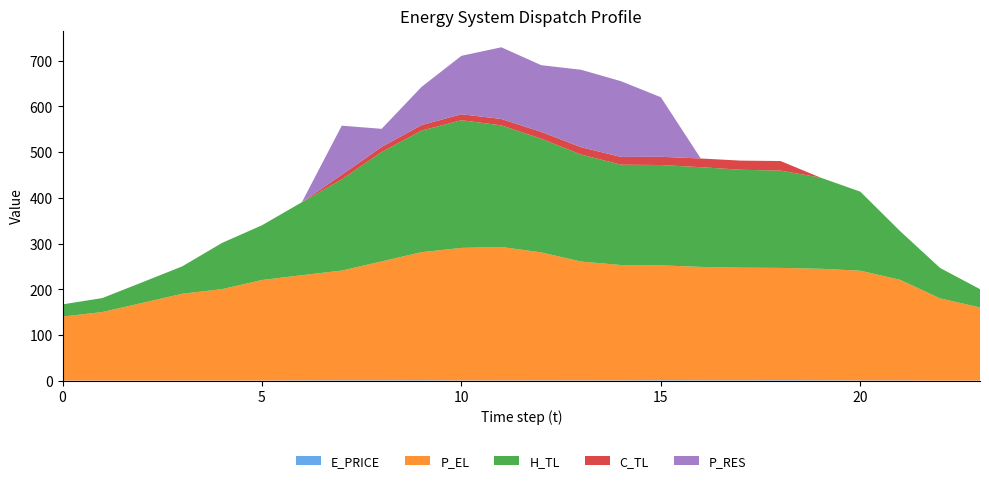

Reading left to right, list all the values displayed in this chart.

E_PRICE: 0.4	0.3	0.2	0.4	0.4	0.4	0.8	1.1	1.1	1.2	0.7	0.7	0.8	0.8	0.8	1.2	1.1	1.0	1.3	1.0	0.7	0.7	0.2	0.3
P_EL: 140.0	150.0	170.0	190.0	200.0	220.0	230.1	240.0	260.0	280.0	290.0	292.0	280.0	260.0	252.4	251.2	248.0	246.4	245.6	244.0	240.0	220.0	180.0	160.0
H_TL: 26.6	30.6	45.2	59.8	101.1	119.8	159.6	199.6	239.4	266.0	279.4	266.0	248.7	234.1	219.5	219.5	218.2	214.2	212.8	199.6	172.9	106.4	66.5	39.9
C_TL: 0.0	0.0	0.0	0.0	0.0	0.0	0.0	10.0	11.0	12.0	13.0	14.0	15.0	16.0	17.0	18.0	19.0	20.0	21.0	0.0	0.0	0.0	0.0	0.0
P_RES: 0.0	0.0	0.0	0.0	0.0	0.0	0.0	107.4	39.7	83.6	127.8	156.8	145.9	169.5	165.7	130.3	0.0	0.0	0.0	0.0	0.0	0.0	0.0	0.0